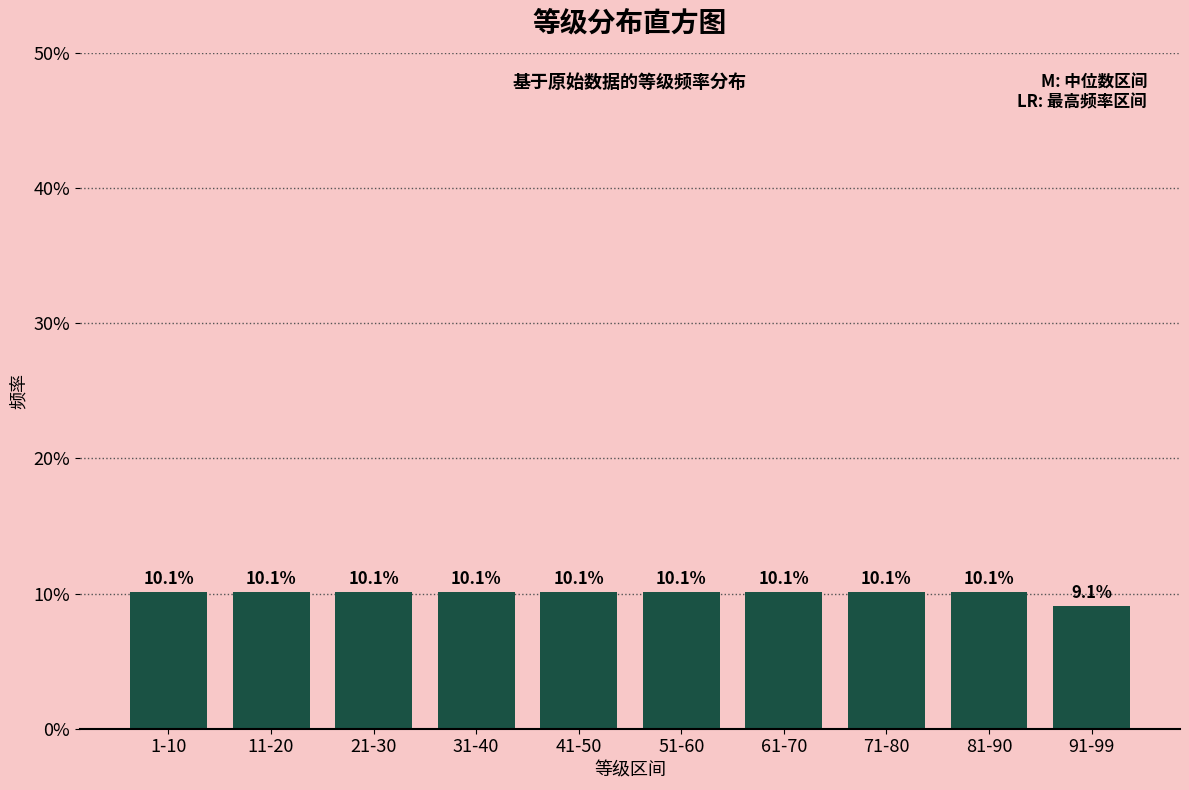

Reading left to right, transcribe all the data shown in this chart.

10.1	10.1	10.1	10.1	10.1	10.1	10.1	10.1	10.1	9.1